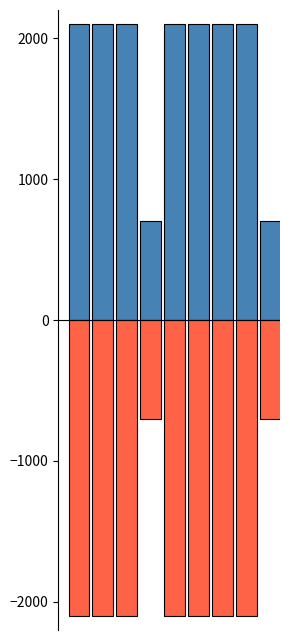

How many bars are there in total?

18